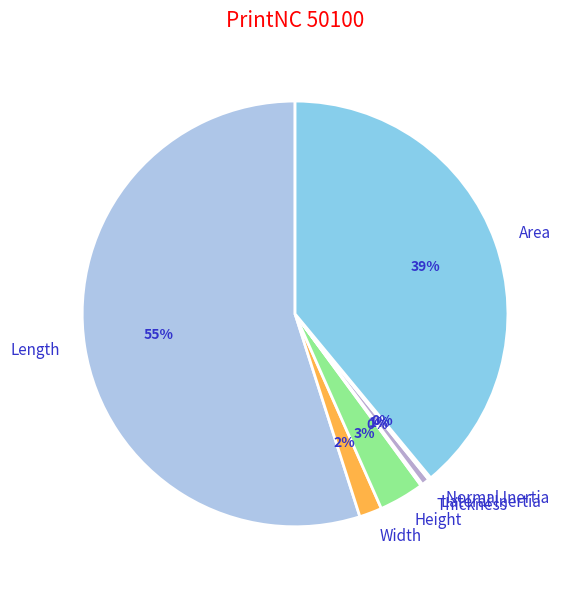

Is Lateral Inertia the majority of the pie?

No